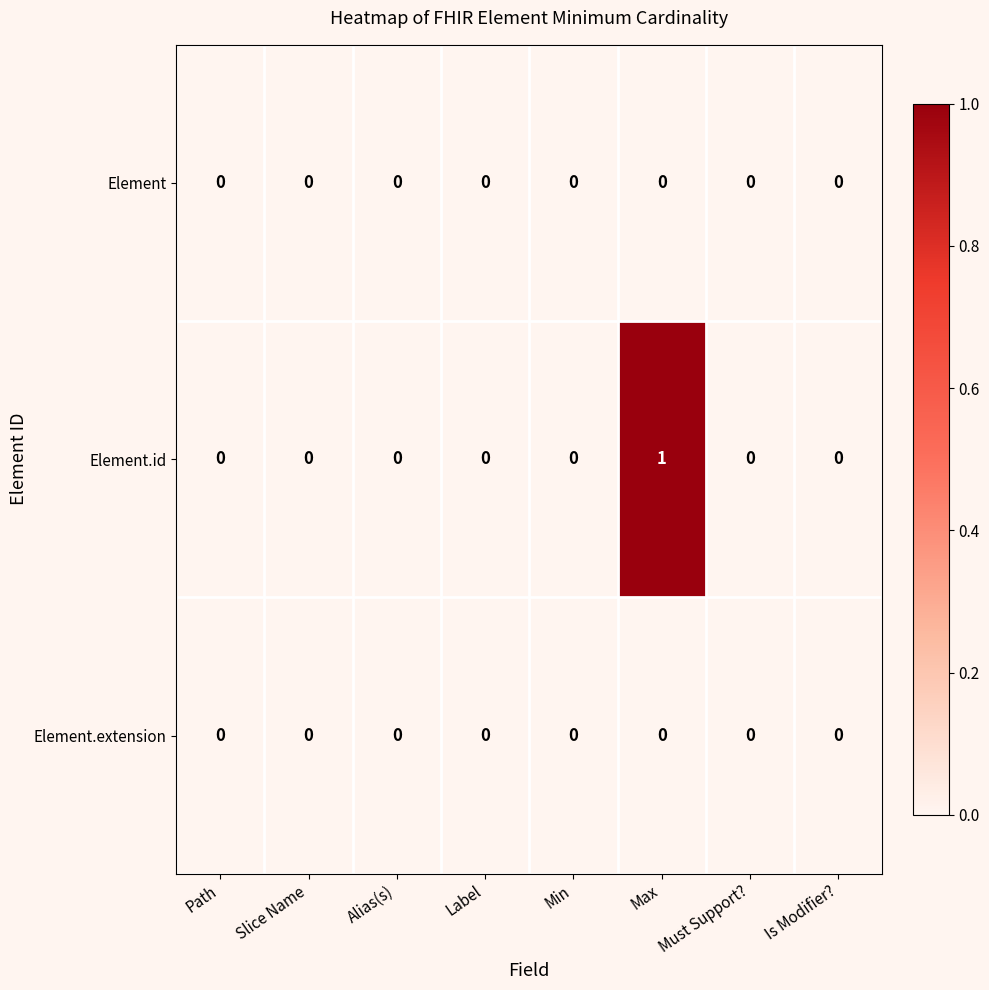

Is it true that Element equals 0 at Max?

True